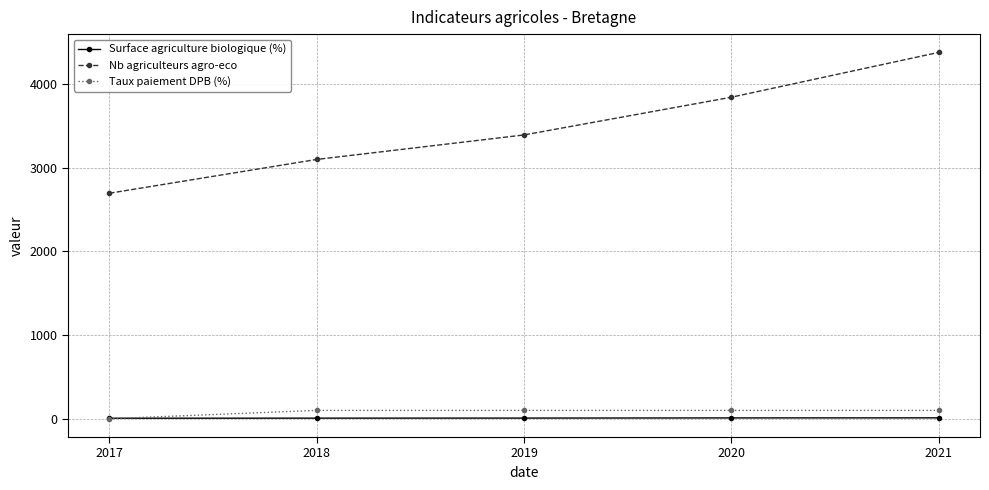

True or false: Nb agriculteurs agro-eco has a value of 4241.0 at 2017.

False